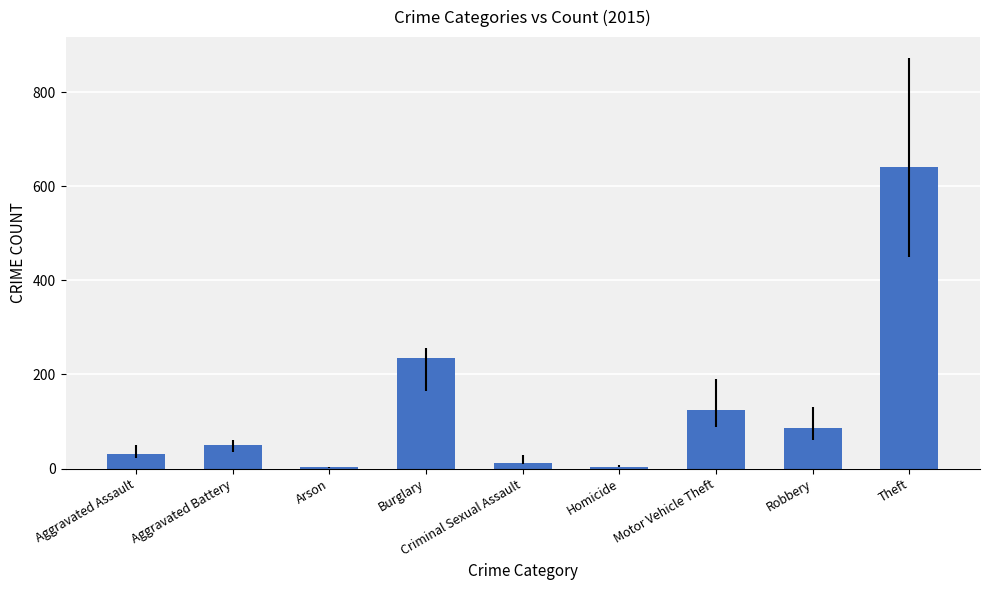

Count the number of categories in the chart.

9